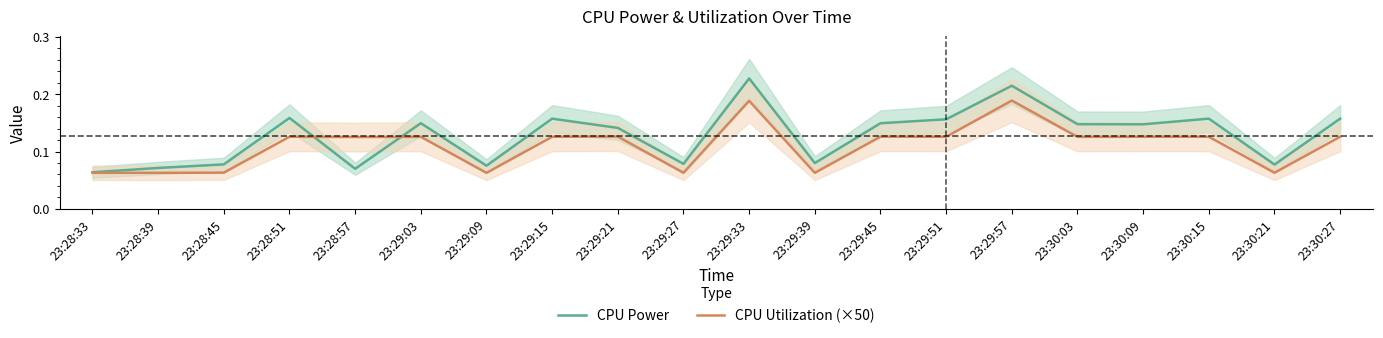

Reading left to right, extract all data points from this chart.

CPU Power: 23:28:33=0.1	23:28:39=0.1	23:28:45=0.1	23:28:51=0.2	23:28:57=0.1	23:29:03=0.1	23:29:09=0.1	23:29:15=0.2	23:29:21=0.1	23:29:27=0.1	23:29:33=0.2	23:29:39=0.1	23:29:45=0.1	23:29:51=0.2	23:29:57=0.2	23:30:03=0.1	23:30:09=0.1	23:30:15=0.2	23:30:21=0.1	23:30:27=0.2
CPU Utilization (×50): 23:28:33=0.1	23:28:39=0.1	23:28:45=0.1	23:28:51=0.1	23:28:57=0.1	23:29:03=0.1	23:29:09=0.1	23:29:15=0.1	23:29:21=0.1	23:29:27=0.1	23:29:33=0.2	23:29:39=0.1	23:29:45=0.1	23:29:51=0.1	23:29:57=0.2	23:30:03=0.1	23:30:09=0.1	23:30:15=0.1	23:30:21=0.1	23:30:27=0.1